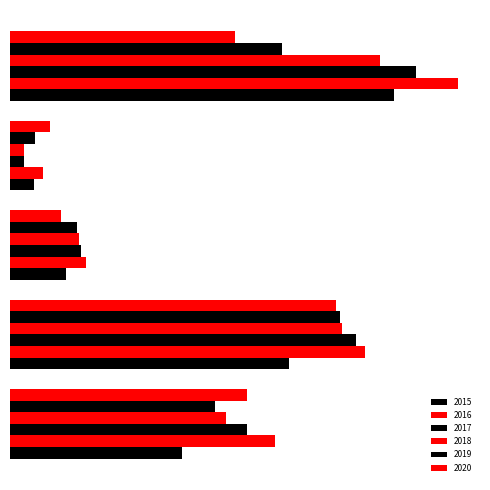

What is the approximate value of 2017 at Aggravated Battery?

191